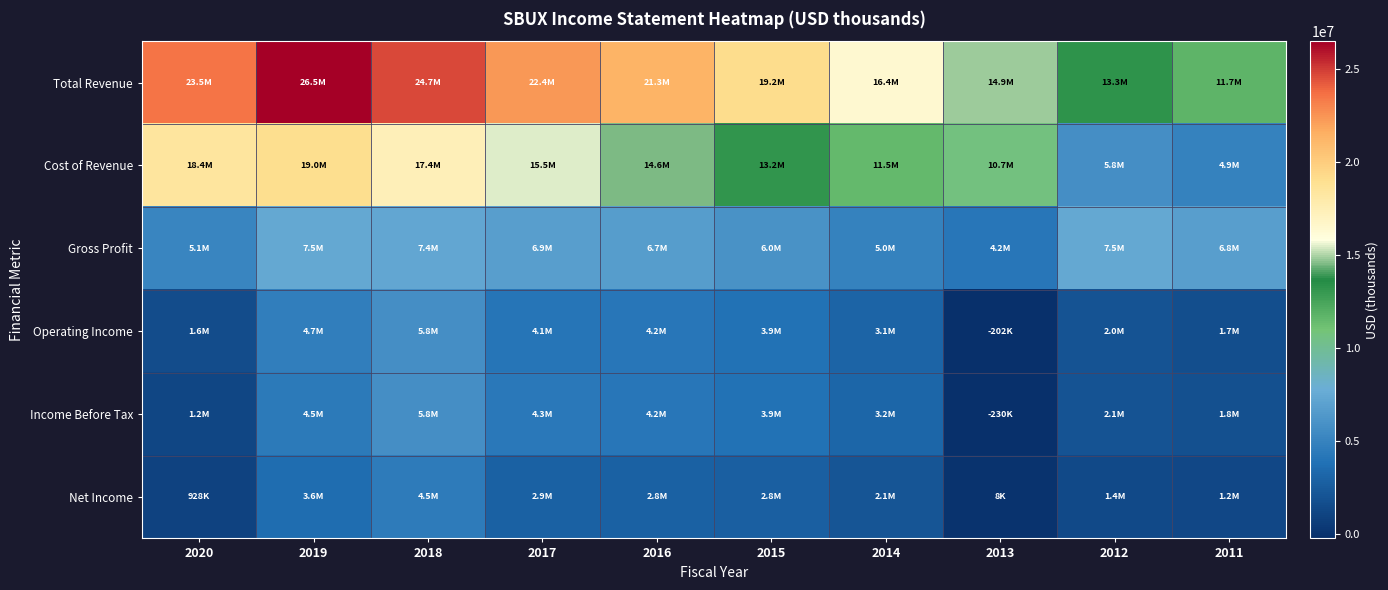

What is the total value across all series at 2019?

65783300